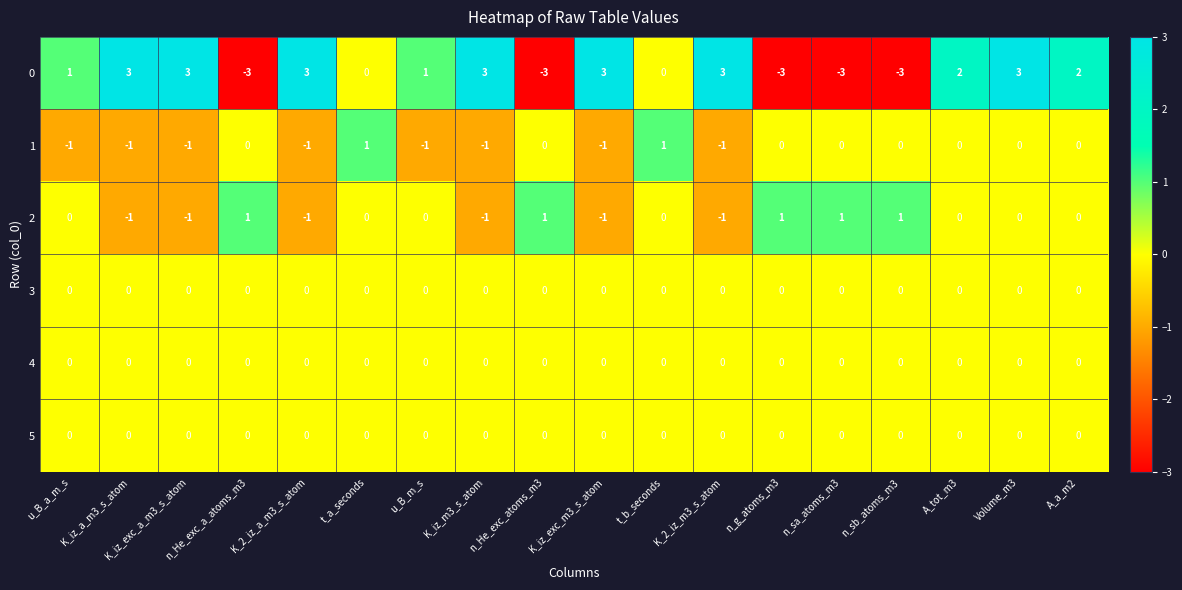

Is the value of 0 at u_B_m_s greater than the value of 5 at A_tot_m3?

Yes